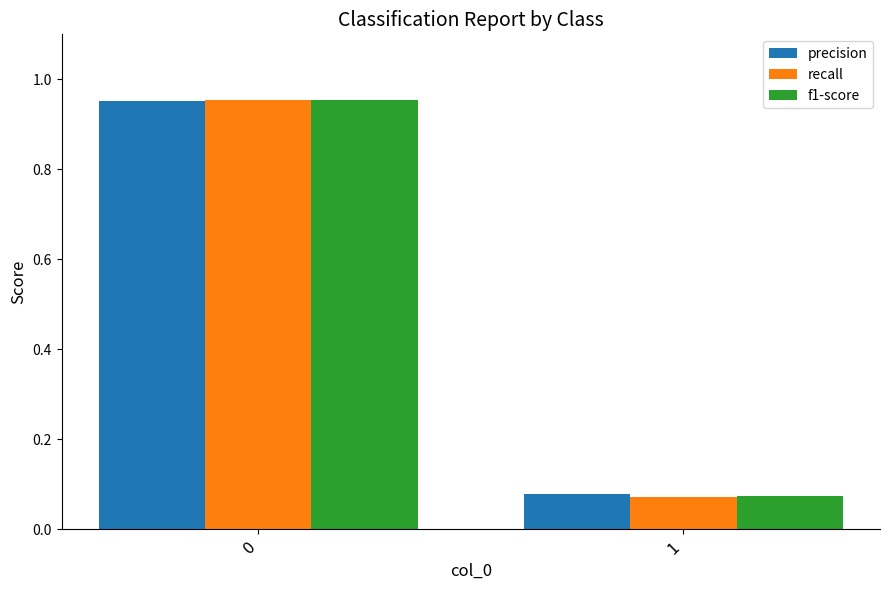

What are all the series names shown in the legend?

precision, recall, f1-score